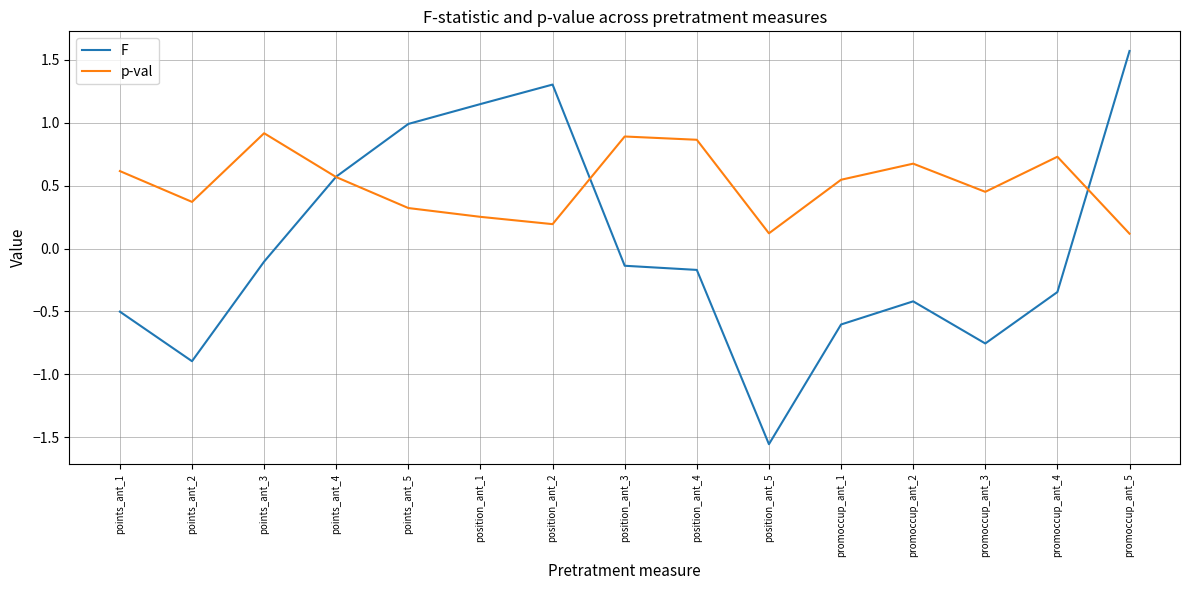

How many positive values does the F series have?

5